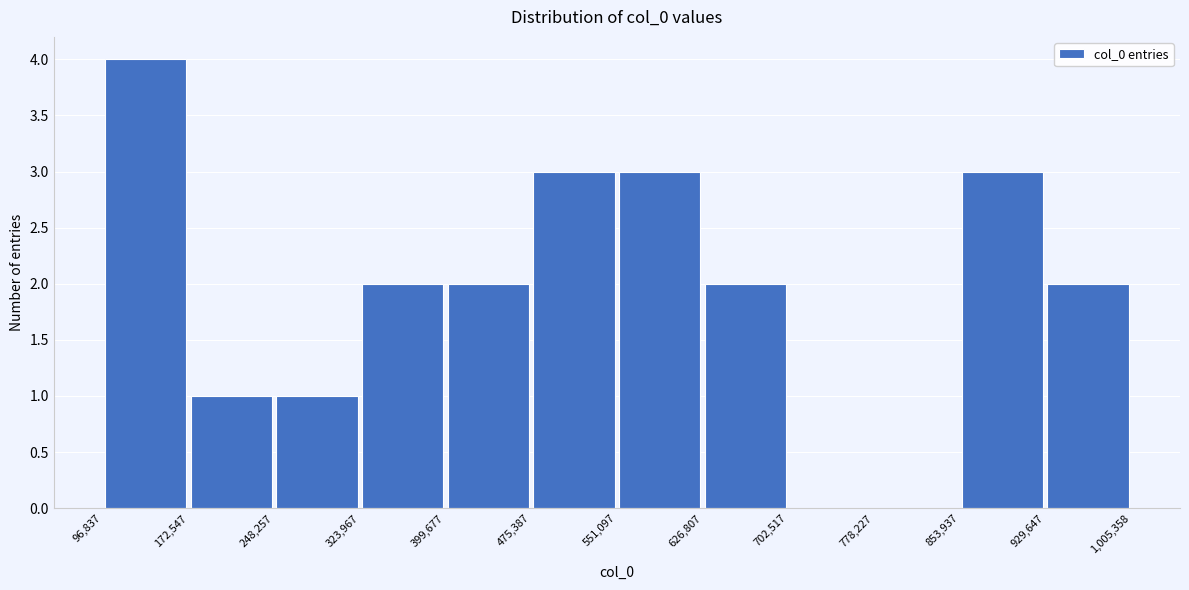

Reading left to right, list every bar in this chart as the range it spans on the x-axis followed by its height. The values are not printed on the chart, so give them approximately, as read against the axis.

96,837 to 172,547: 4
172,547 to 248,257: 1
248,257 to 323,967: 1
323,967 to 399,677: 2
399,677 to 475,387: 2
475,387 to 551,097: 3
551,097 to 626,807: 3
626,807 to 702,517: 2
702,517 to 778,227: 0
778,227 to 853,937: 0
853,937 to 929,647: 3
929,647 to 1,005,358: 2